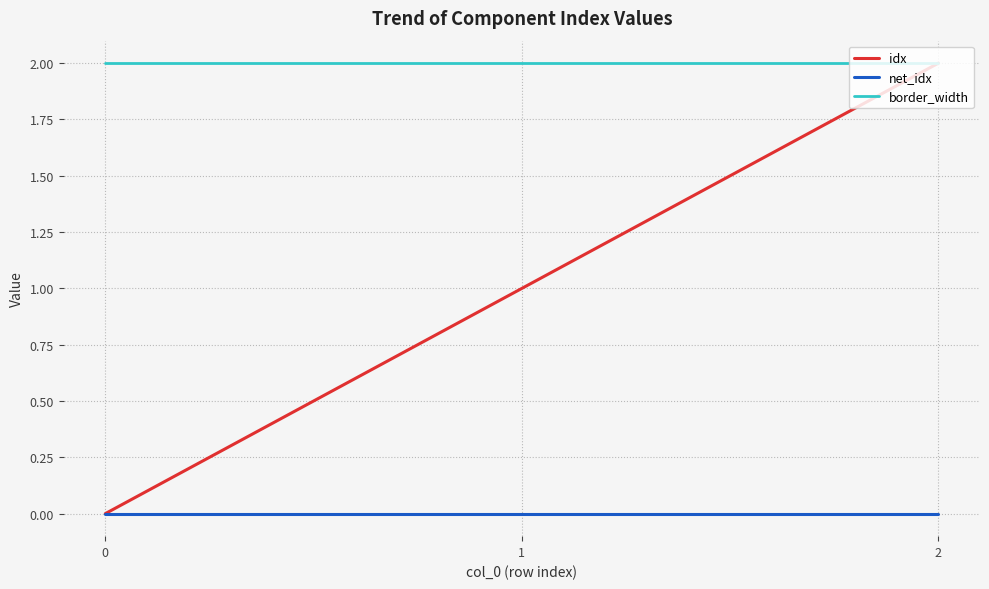

Reading left to right, list all the values displayed in this chart.

idx: 0=0	1=1	2=2
net_idx: 0=0	1=0	2=0
border_width: 0=2	1=2	2=2